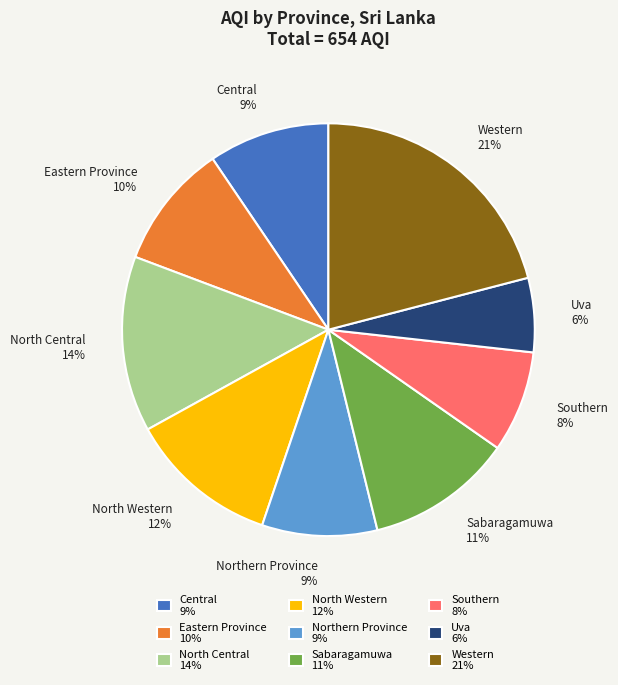

Does any single category account for the majority?

No